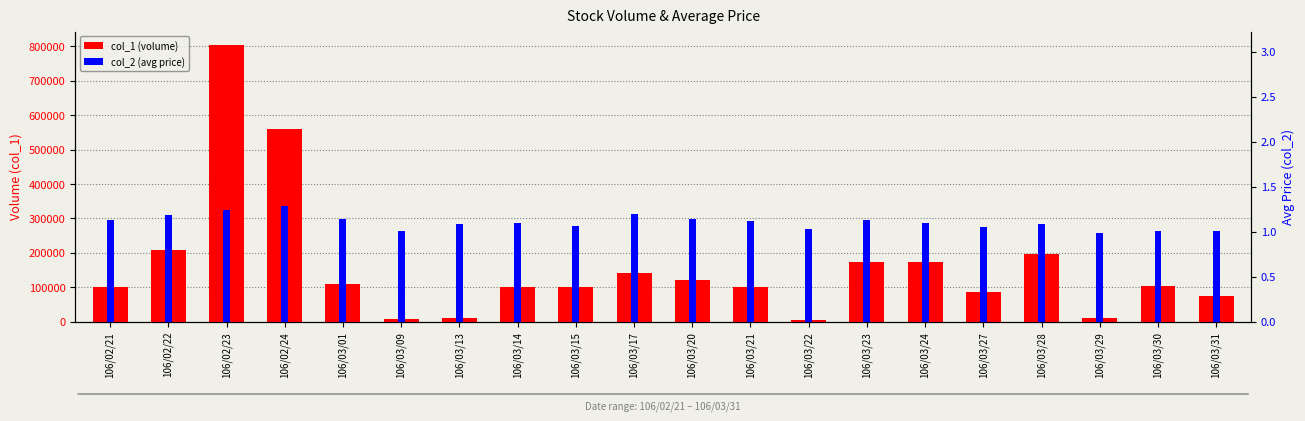

Is the value of col_2 (avg price) at 106/02/24 greater than the value of col_1 (volume) at 106/03/14?

No